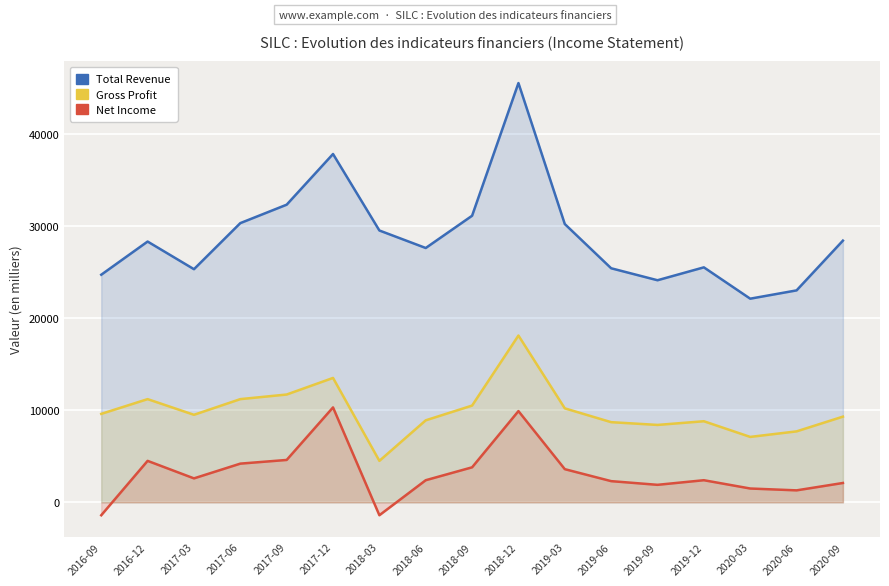

What is the total value across all series at 2018-12?

73500